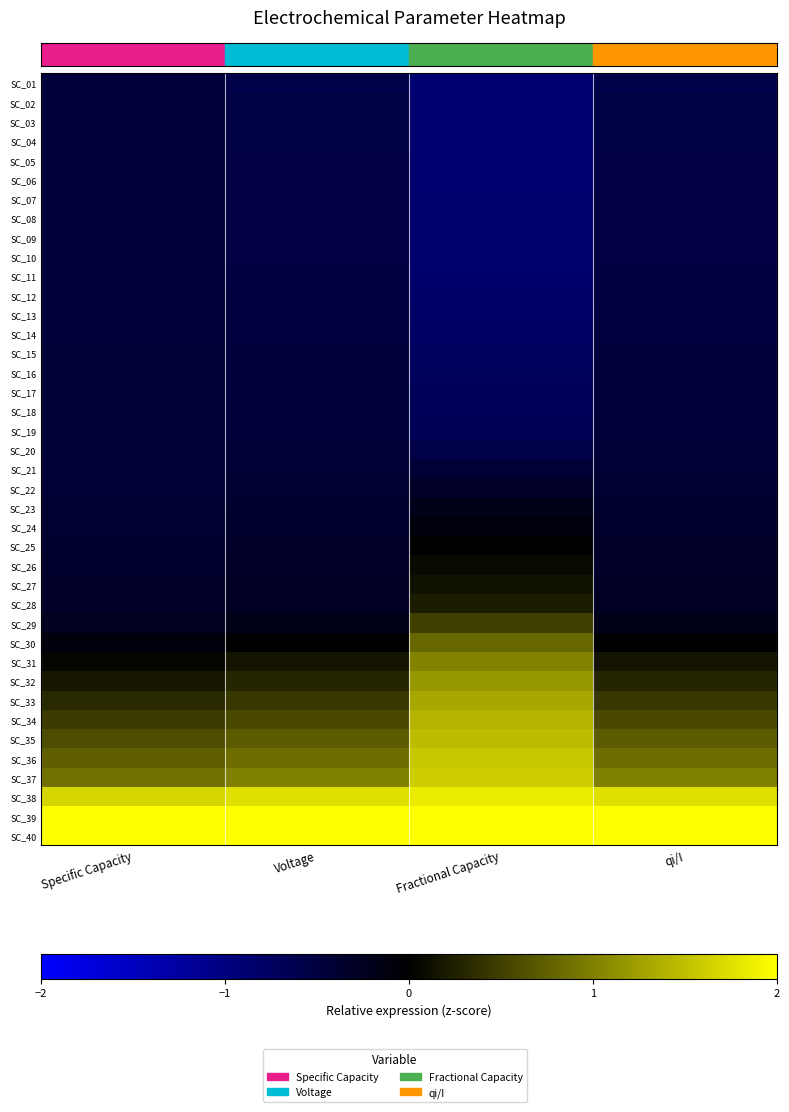

At which category is the sum across all series the highest?

Specific Capacity